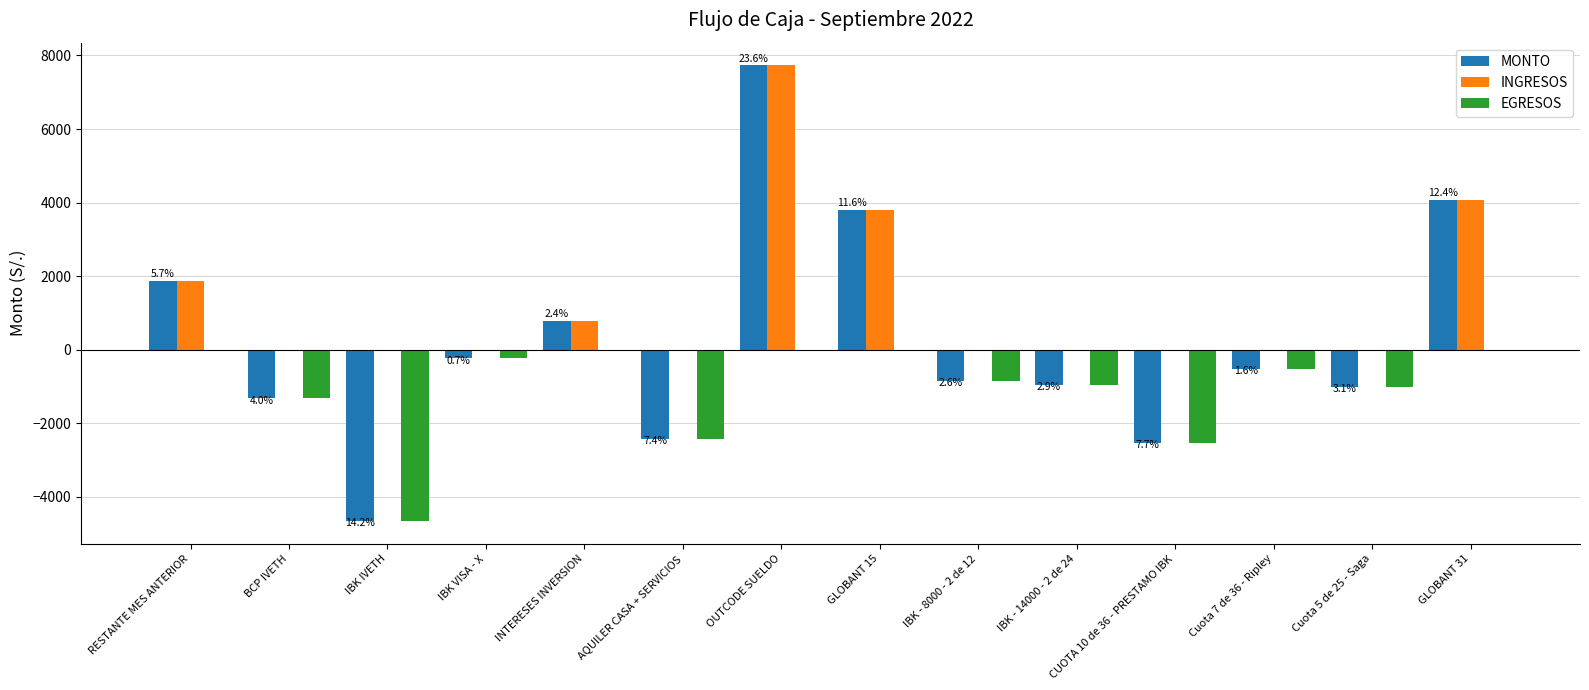

True or false: EGRESOS has a value of -605.6 at BCP IVETH.

False